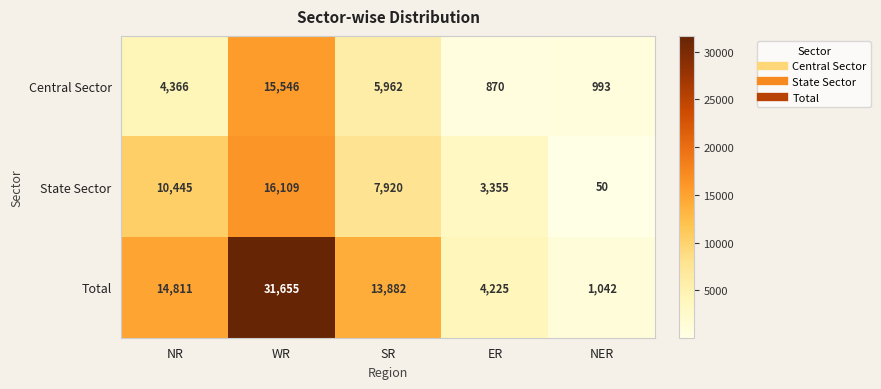

How many series are shown in this chart?

3